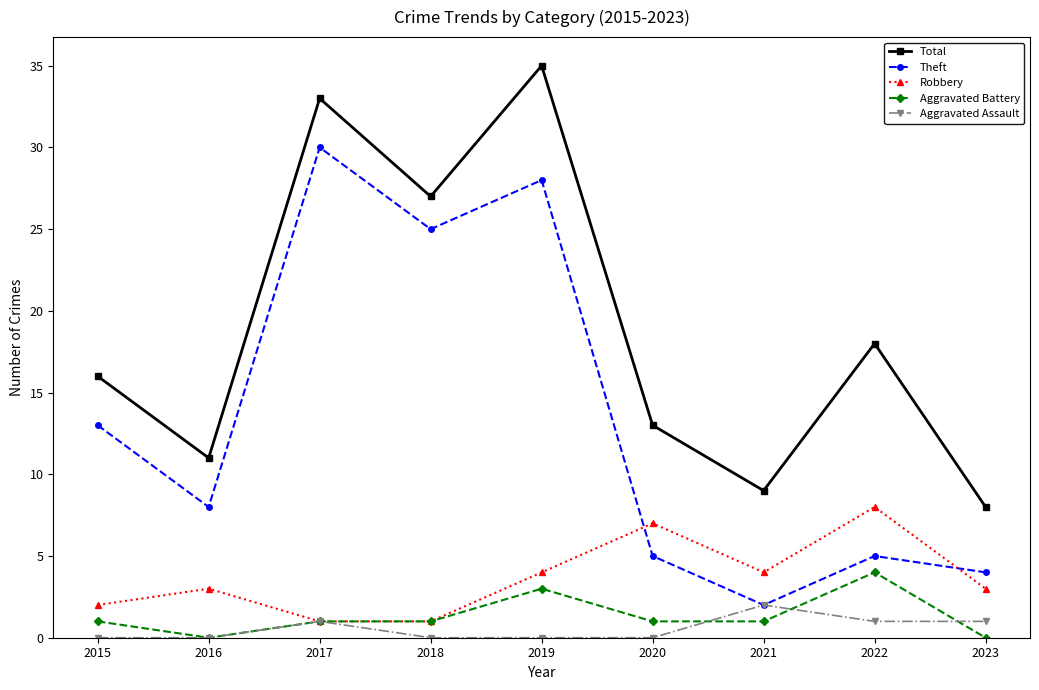

Which series has the largest total across all categories?

Total